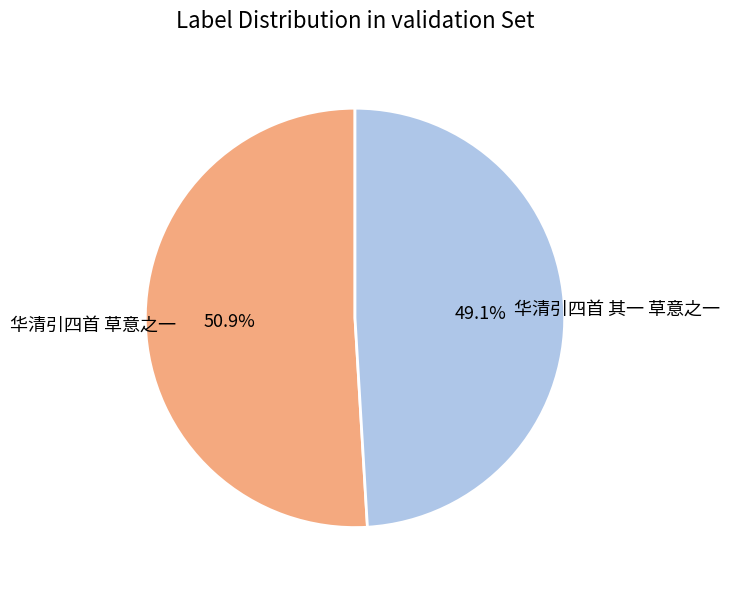

What is the largest slice in the pie chart?

华清引四首 草意之一